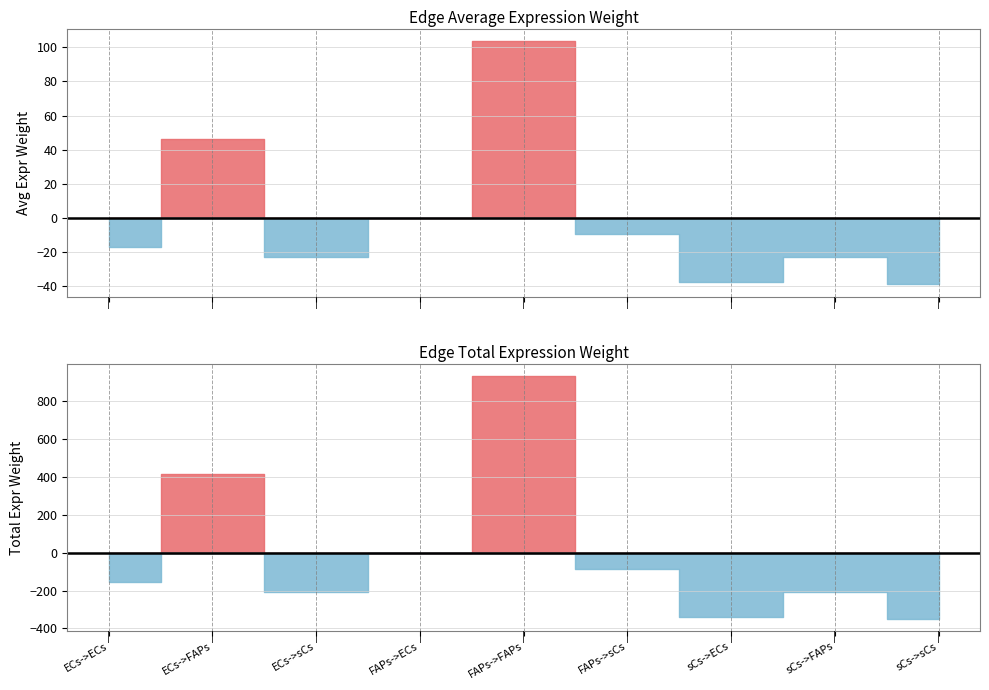

How many lines are shown in the chart?

2